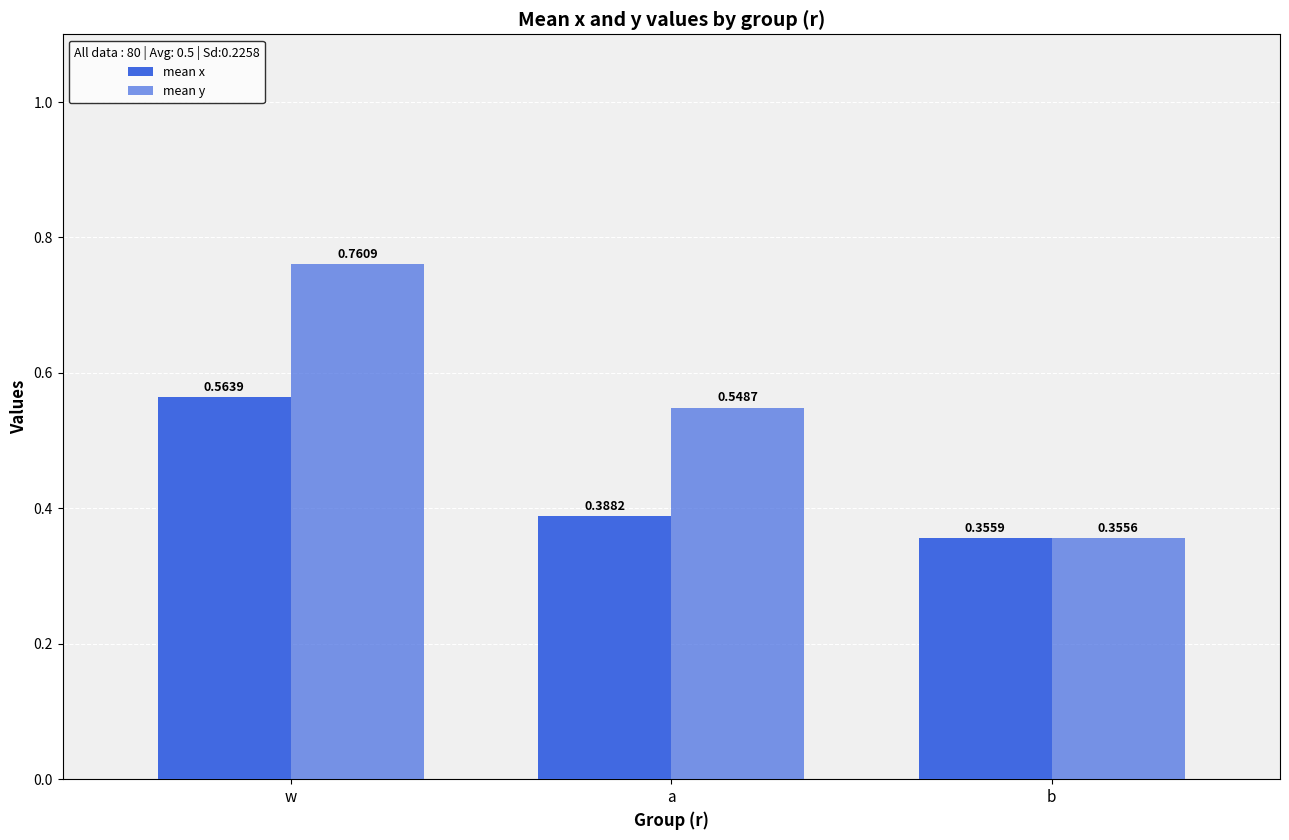

How many distinct data groups are displayed?

2